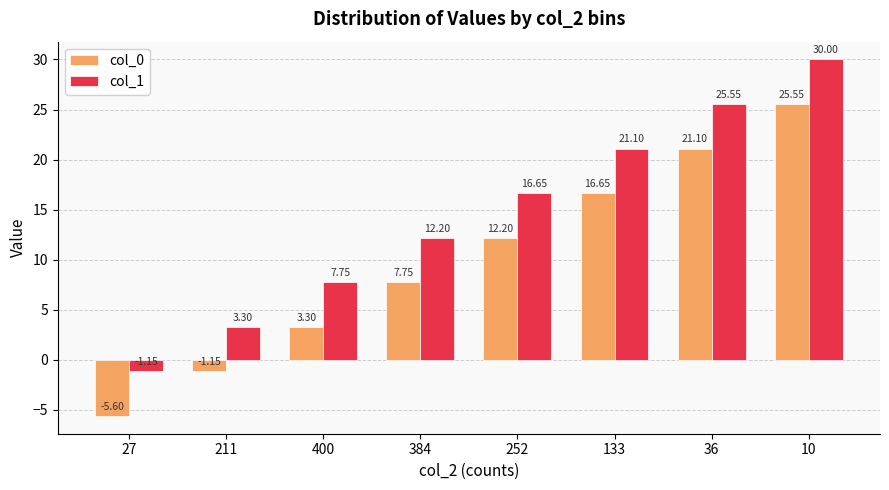

What is the total value across all series at 133?

37.8